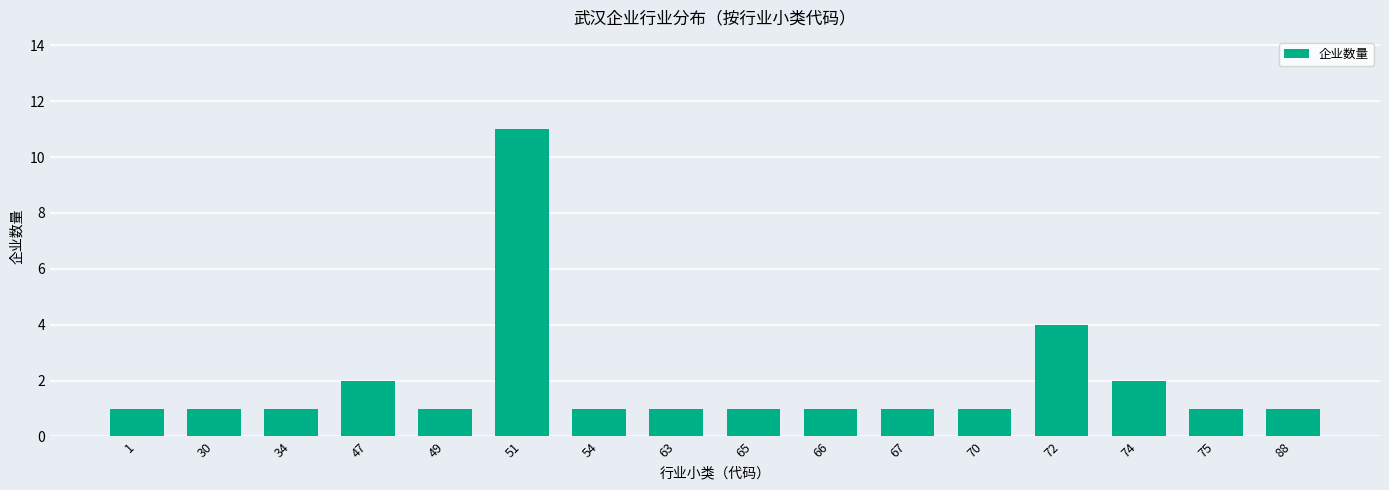

Reading right to left, extract all data points from this chart.

1	1	2	4	1	1	1	1	1	1	11	1	2	1	1	1